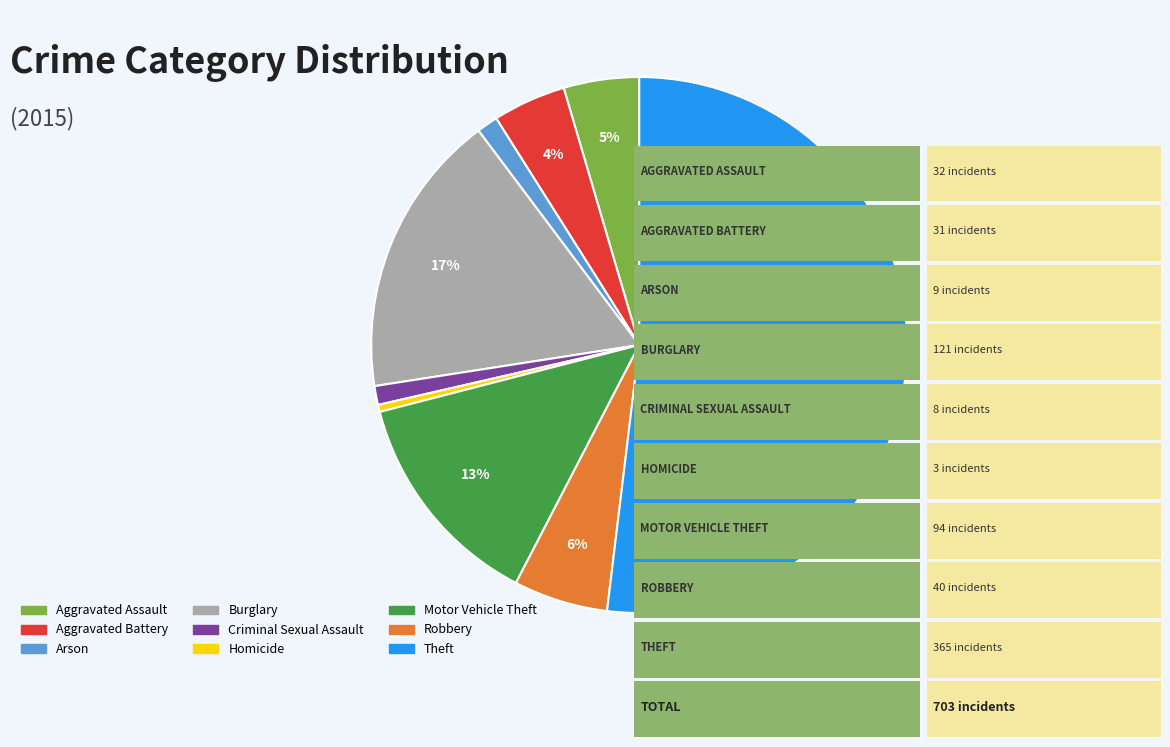

Is there a majority slice in this chart?

Yes